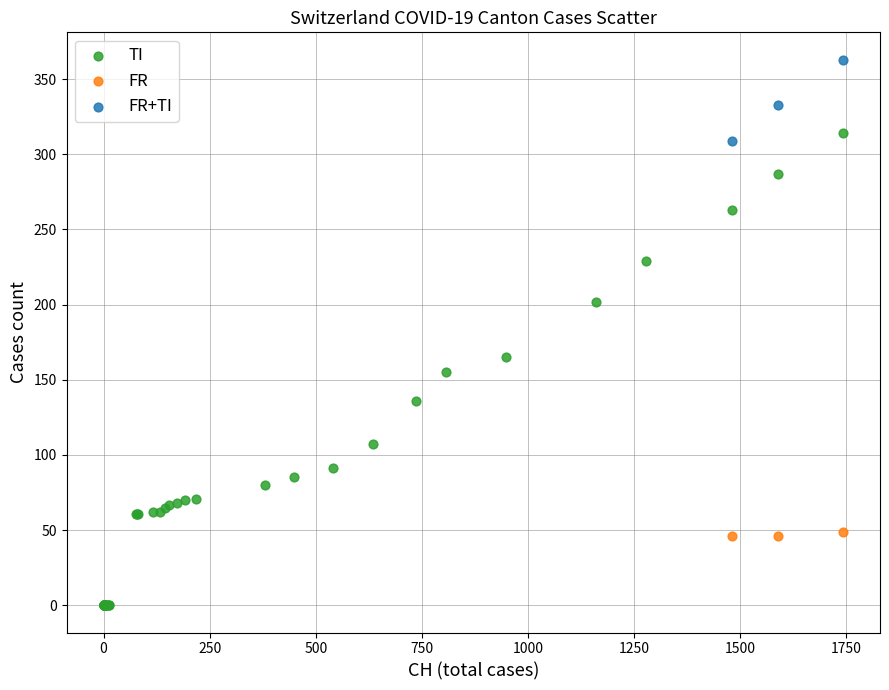

Which series reaches the maximum Y coordinate?

FR+TI